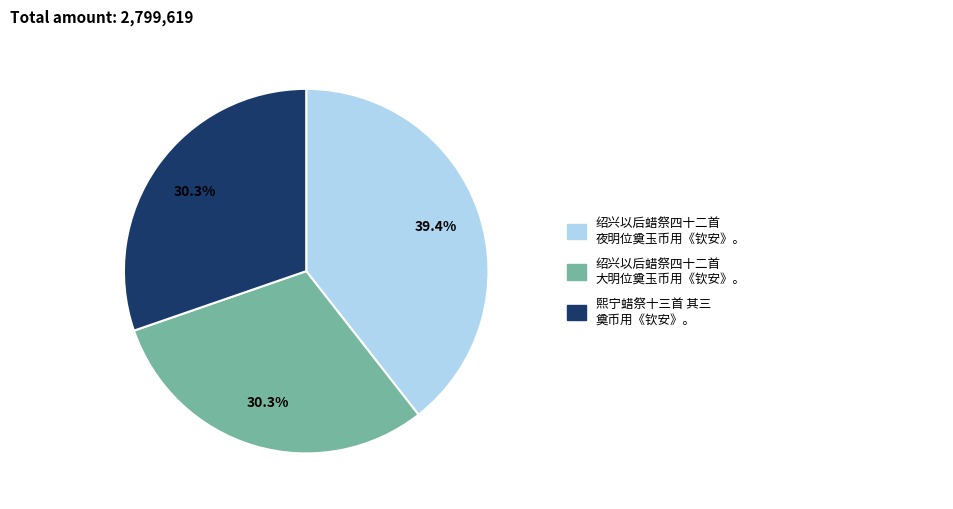

Is there any slice that represents more than half of the pie?

No